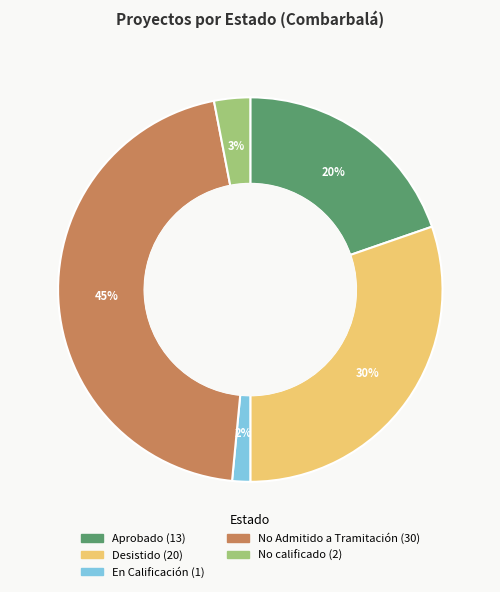

Which category has the smallest portion of the pie?

En Calificación